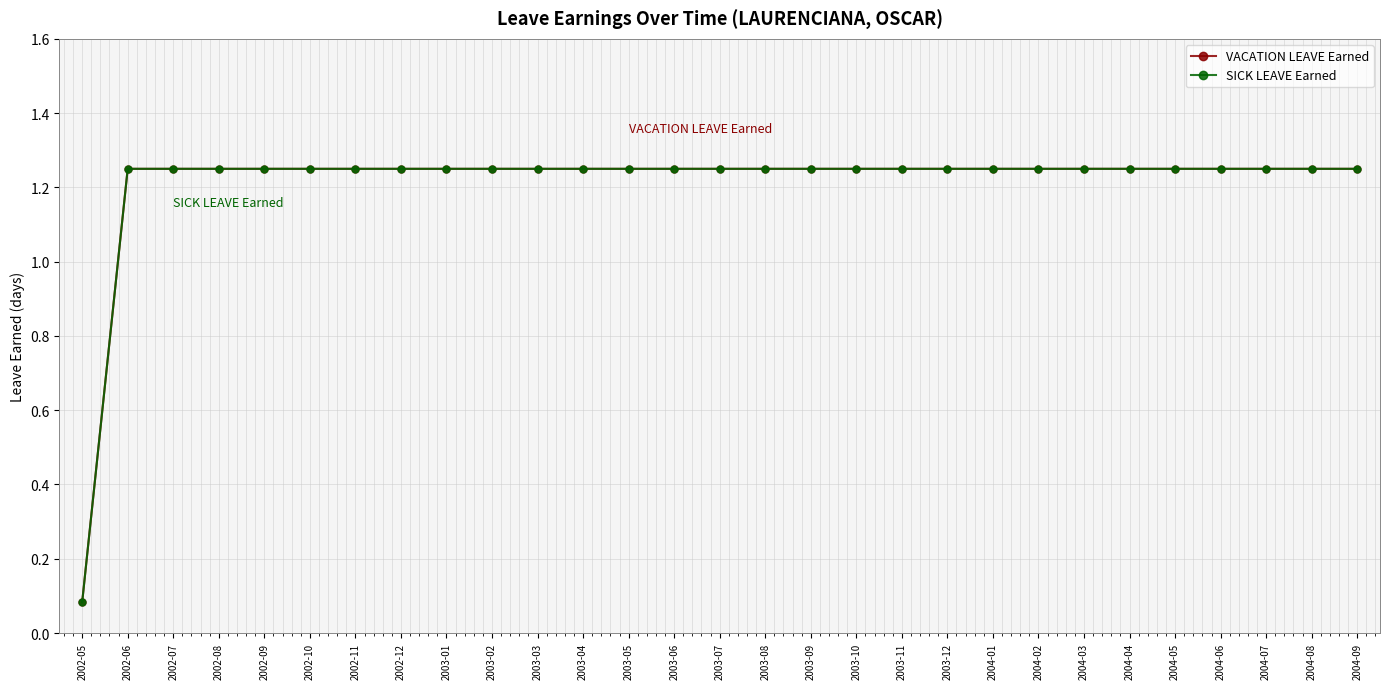

What is the sum of all SICK LEAVE Earned values?

35.1